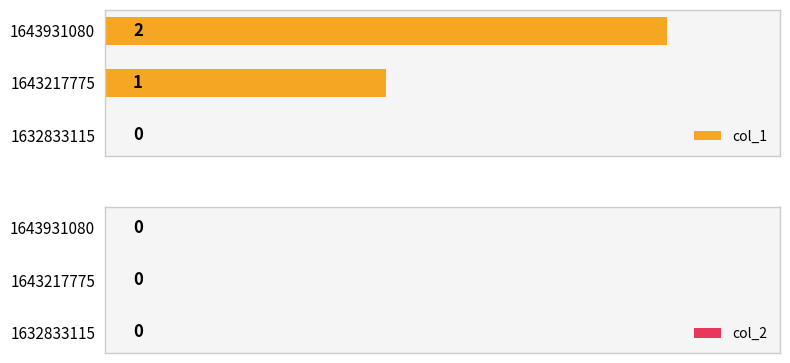

True or false: the data shows 0 at 1643931080.

False